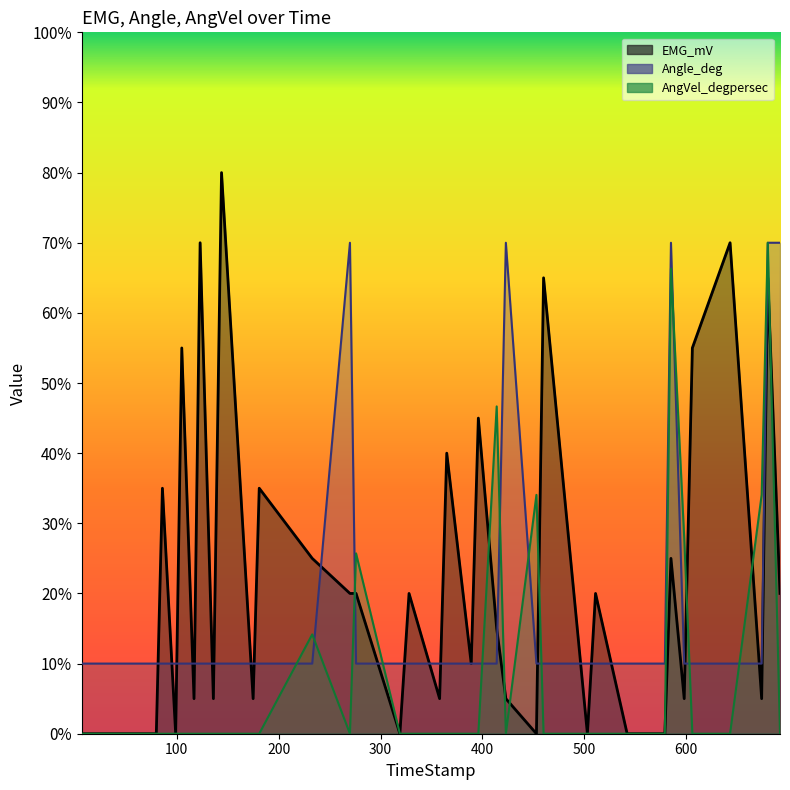

What is the difference between the highest and lowest values at 7?

10.0